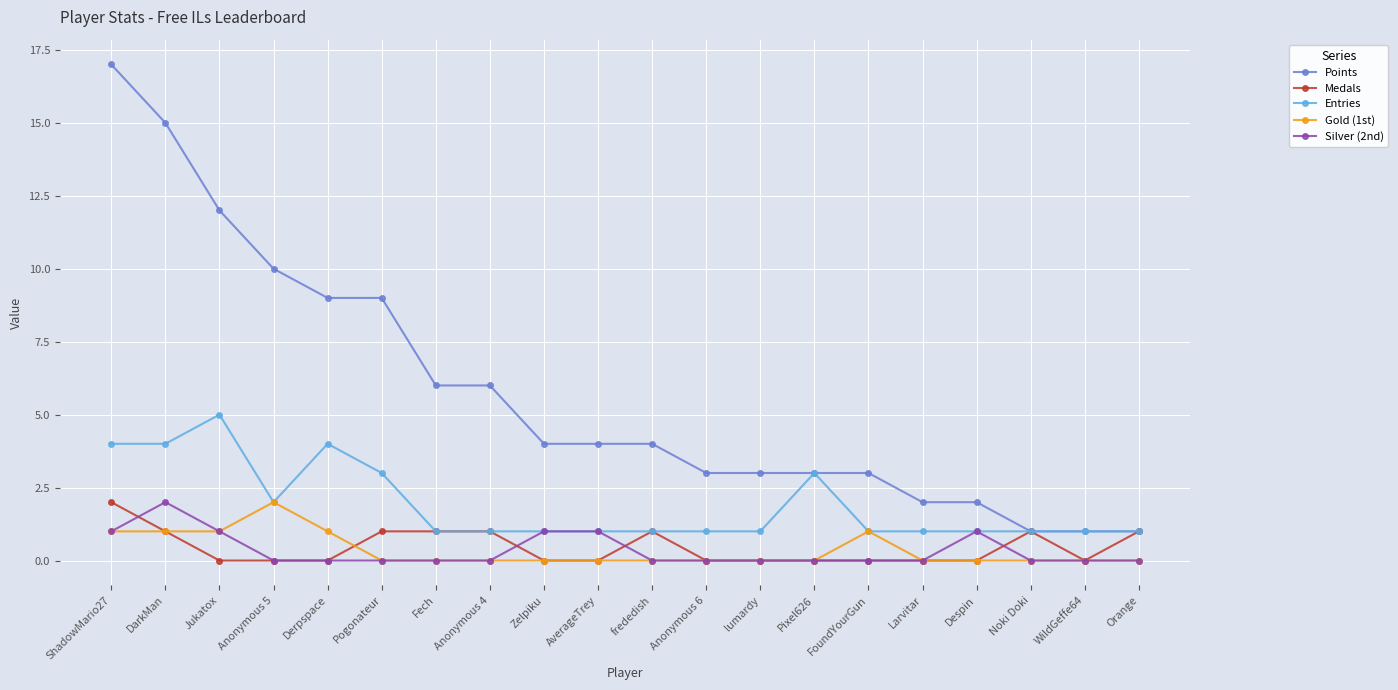

What position from the right is Noki Doki?

3